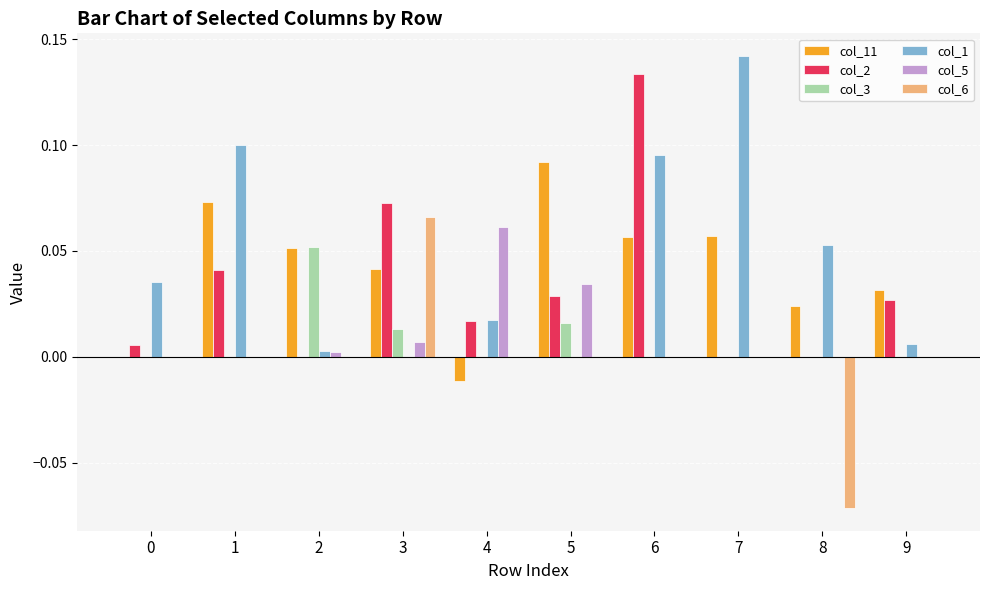

The value of col_2 at 2 is -0.1. True or false?

False